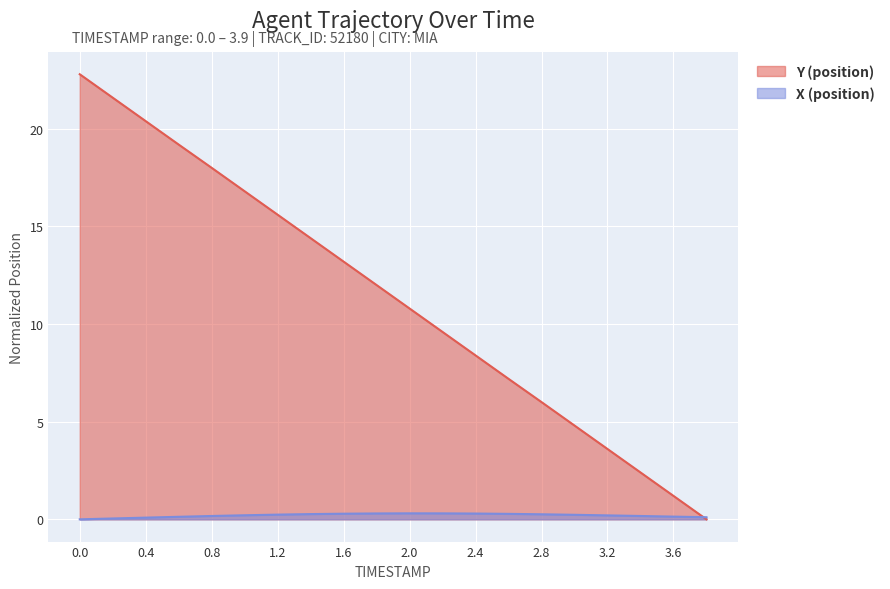

How many interior local peaks does the X series have?

1